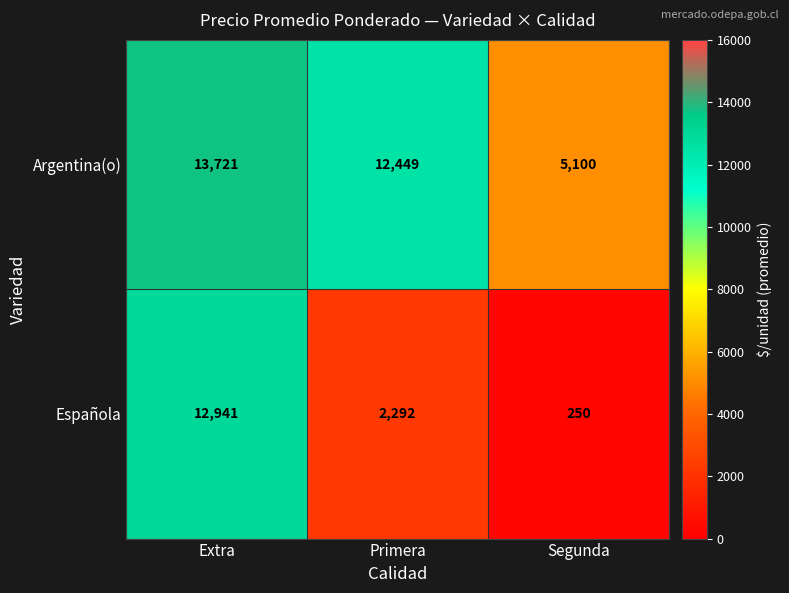

Reading right to left, list all the values displayed in this chart.

Argentina(o): Segunda=5100	Primera=12449	Extra=13721
Española: Segunda=250	Primera=2292	Extra=12941